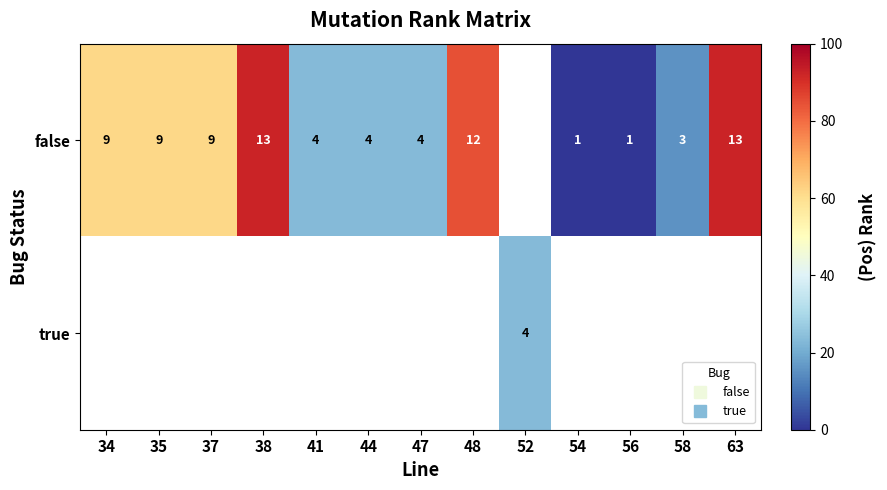

Between 37 and 38, which series saw the biggest shift?

false